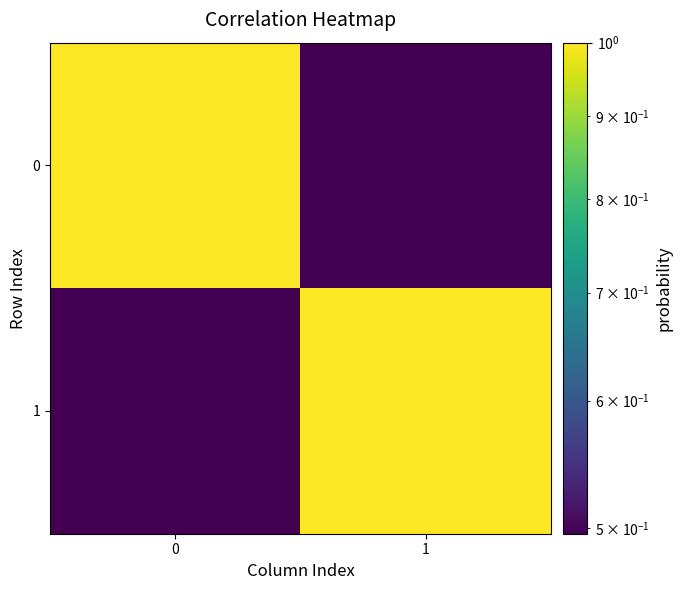

At how many categories does at least one series exceed 0?

2